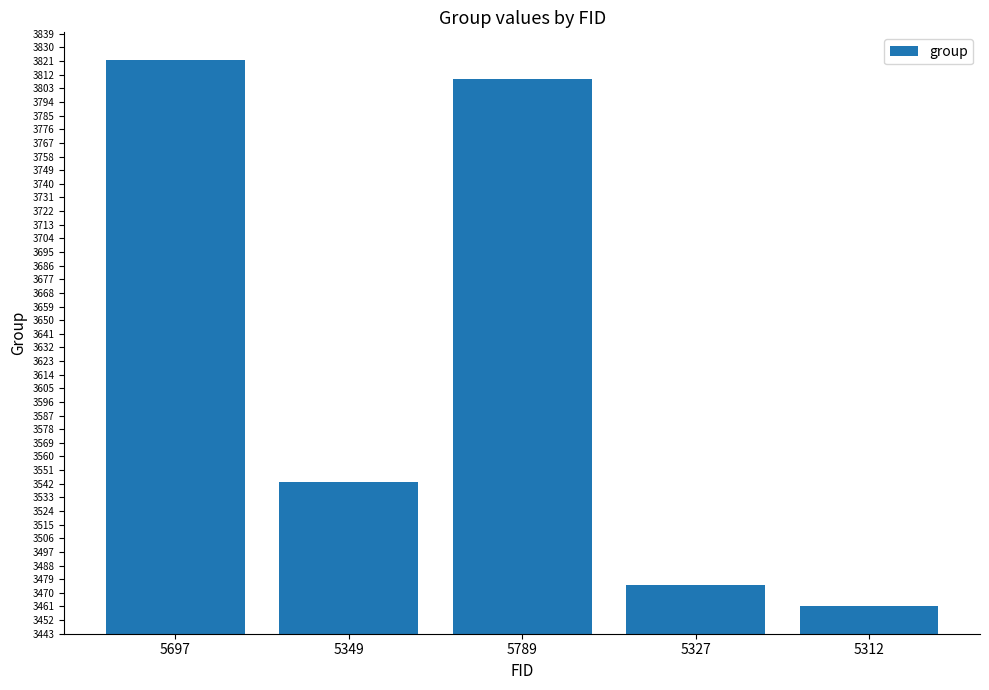

The value at 5312 is 3461. True or false?

True